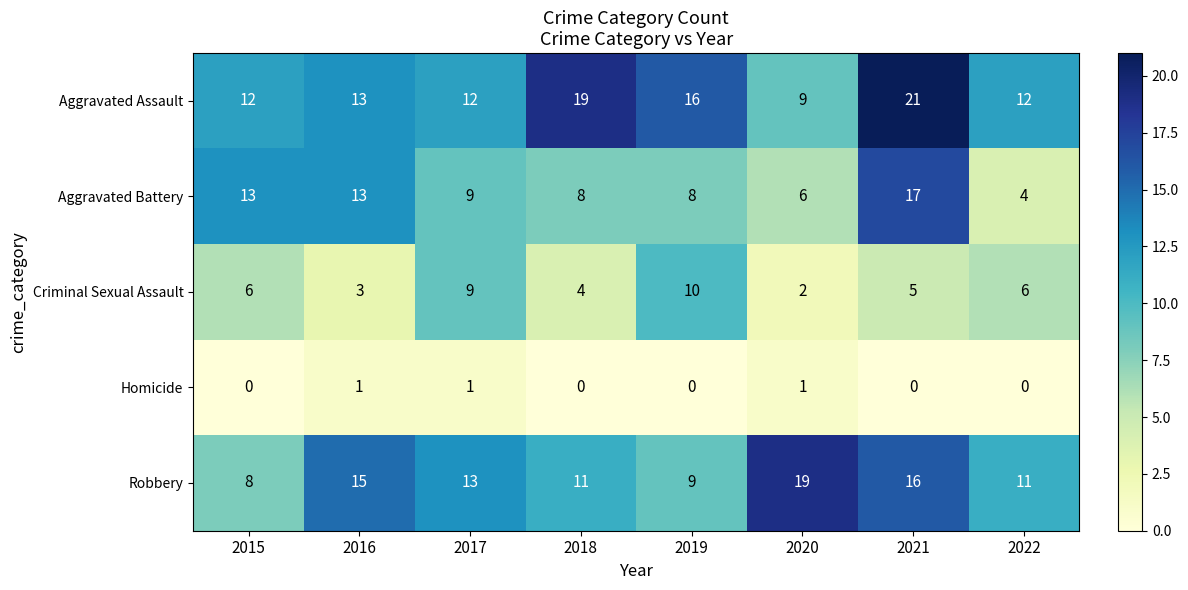

True or false: Criminal Sexual Assault has a value of 5 at 2021.

True